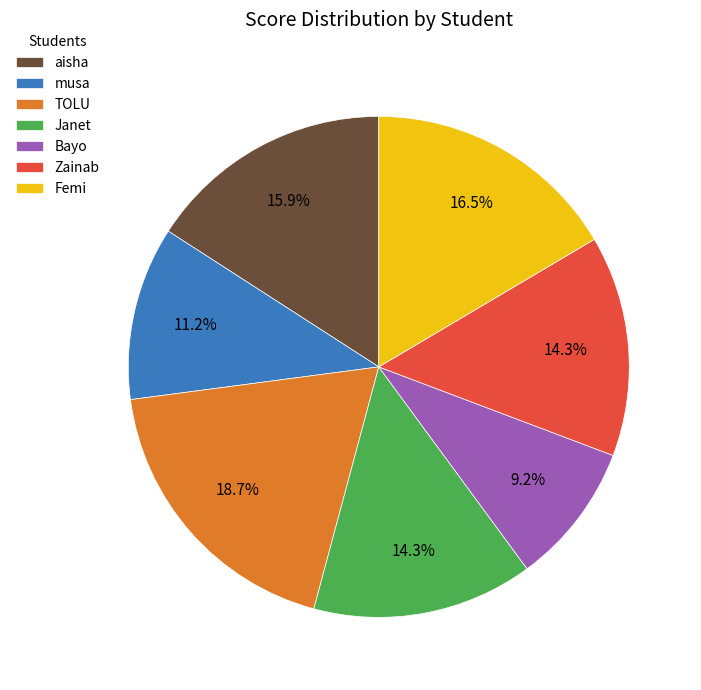

The Zainab slice represents 25% of the pie. True or false?

False